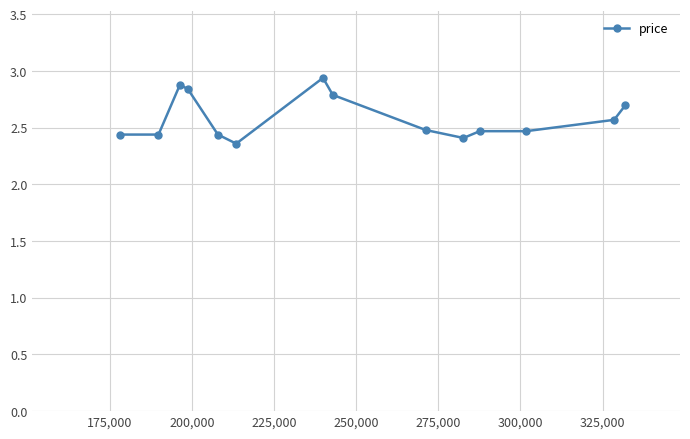

Count the values in the range 2 to 3.

14